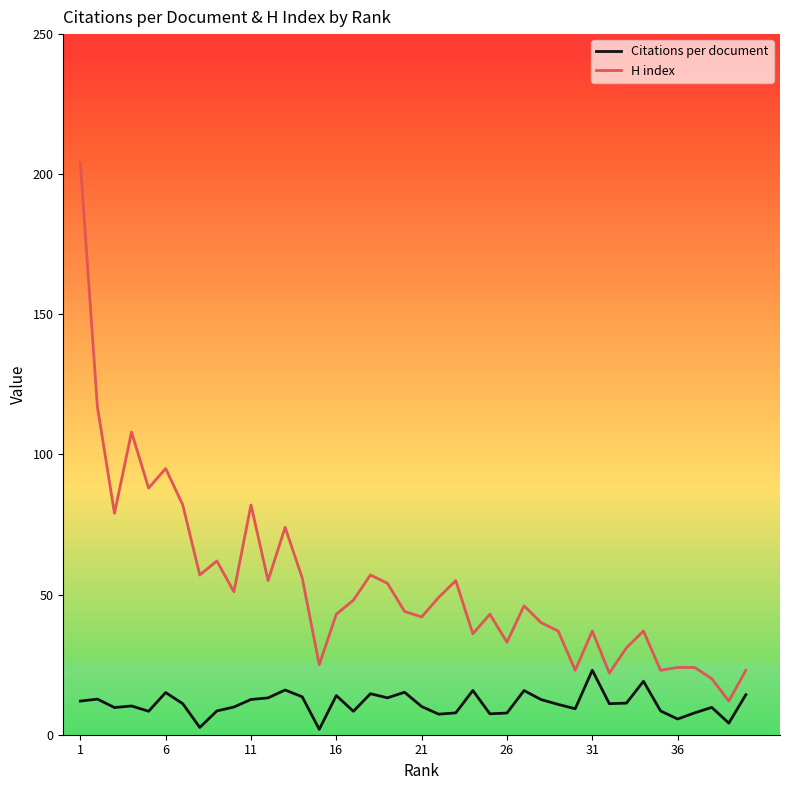

What is the maximum value shown in the chart?

204.0